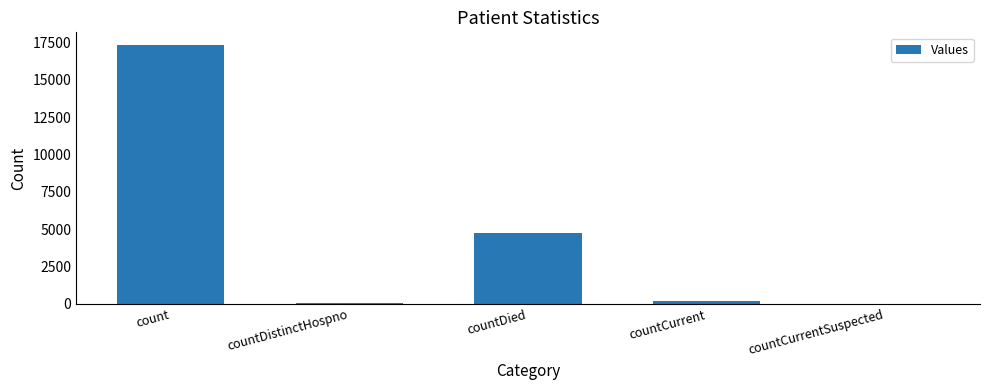

At which category does the chart reach its peak across all series?

count